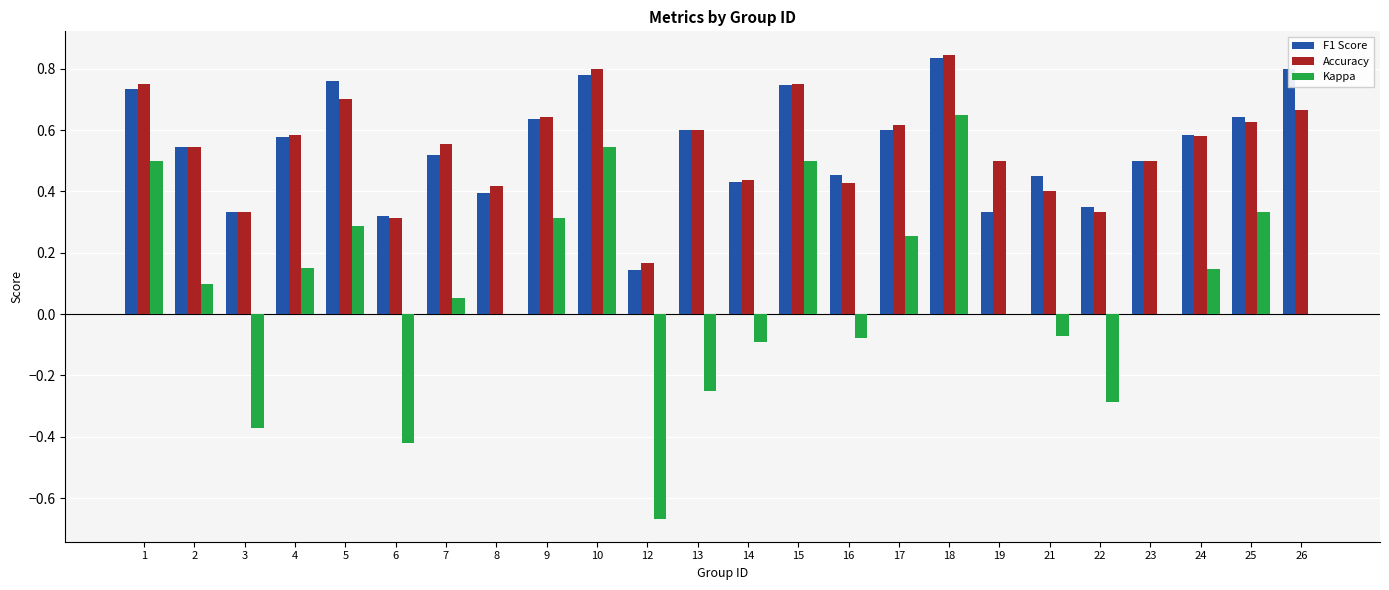

What is the sum of the F1 Score values at 17 and 6?

0.9